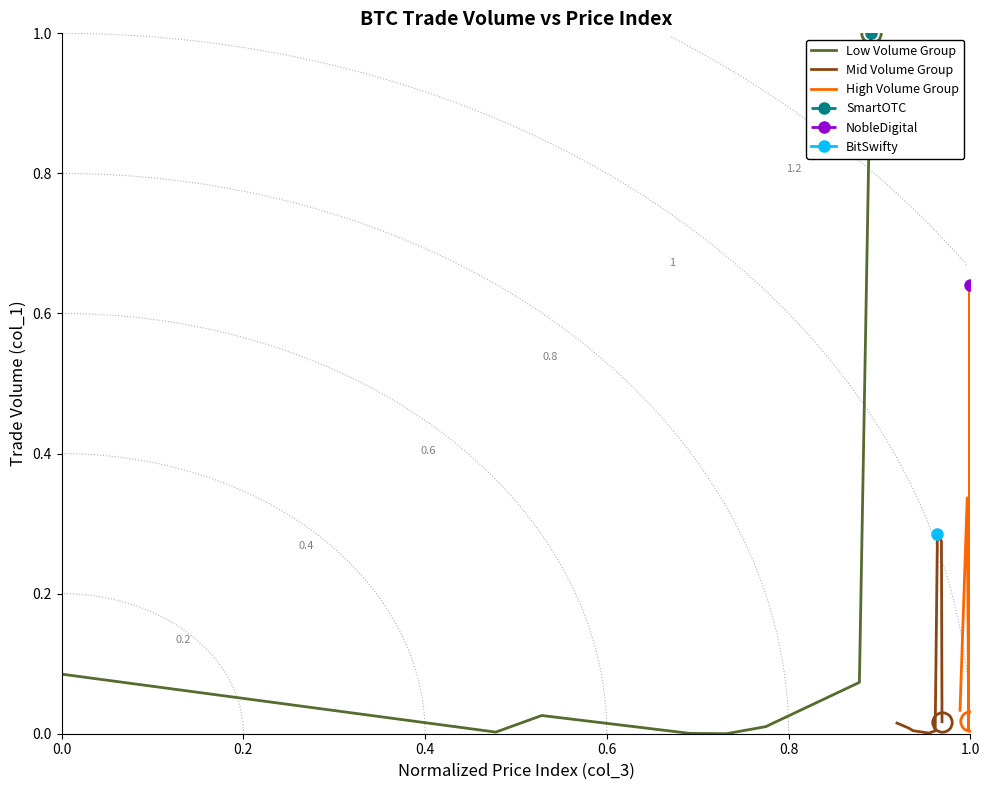

What is the sum of all Low Volume Group values?

1.2